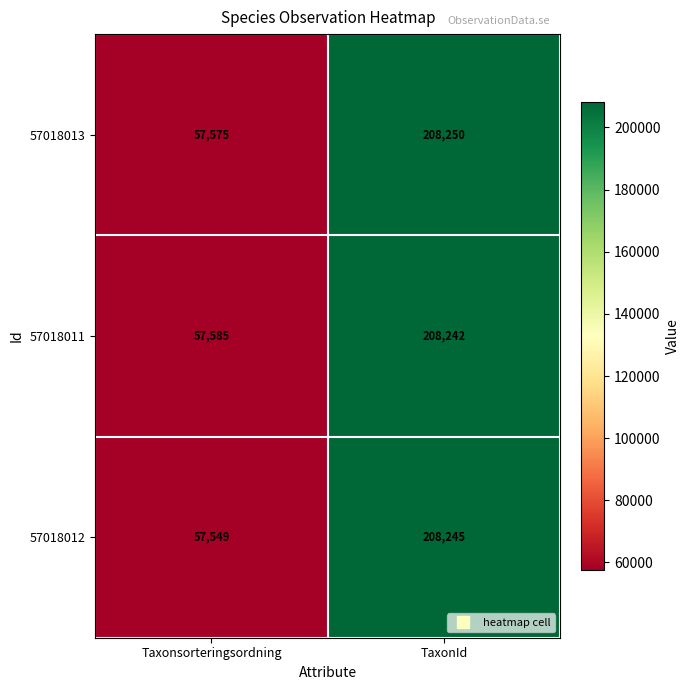

Which series has the largest range (max minus min)?

57018012